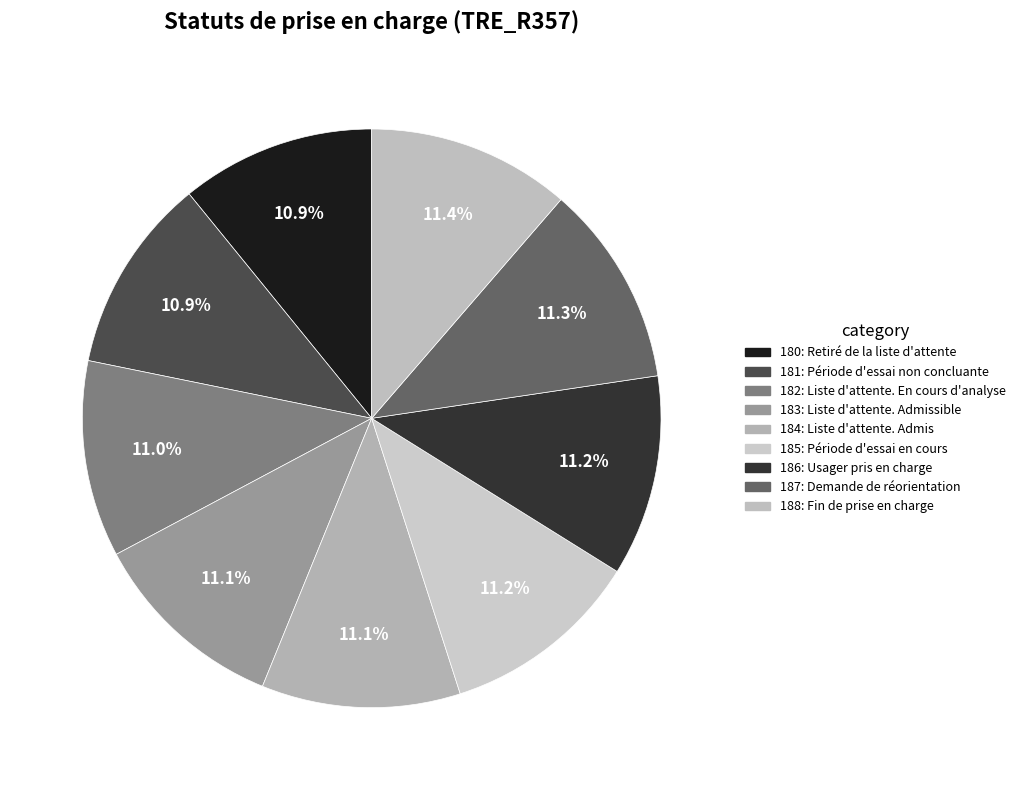

Rank the categories by value from highest to lowest.

Fin de prise en charge, Demande de réorientation, Usager pris en charge, Période d'essai en cours, Liste d'attente. Admis, Liste d'attente. Admissible, Liste d'attente. En cours d'analyse, Période d'essai non concluante, Retiré de la liste d'attente